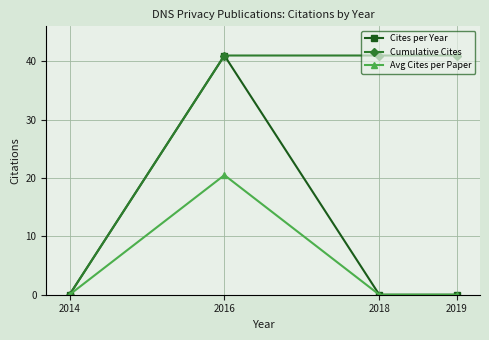

The Cumulative Cites series shows 61.7 at 2018. True or false?

False